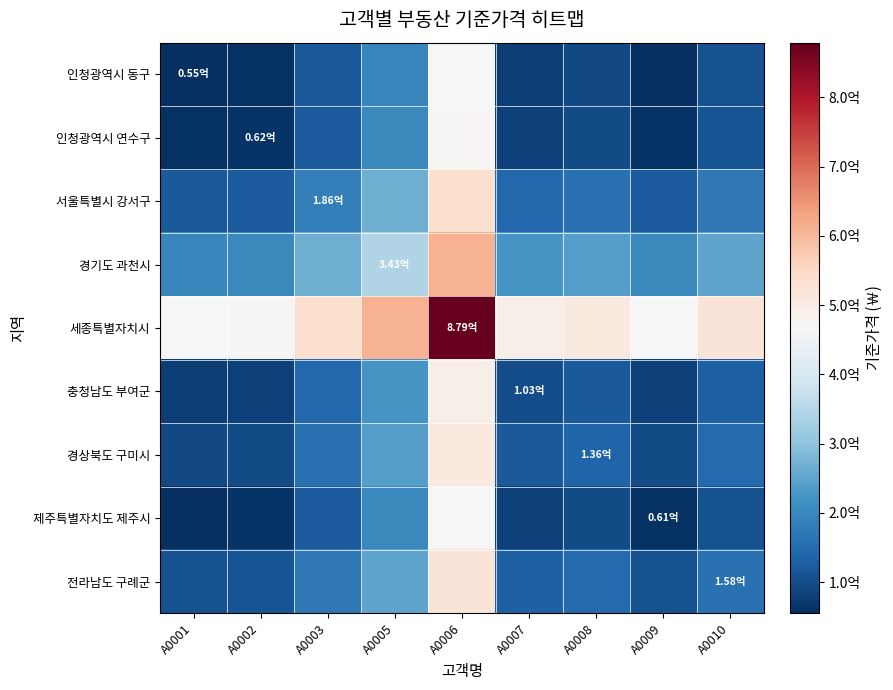

At which category is the sum across all series the highest?

A0006